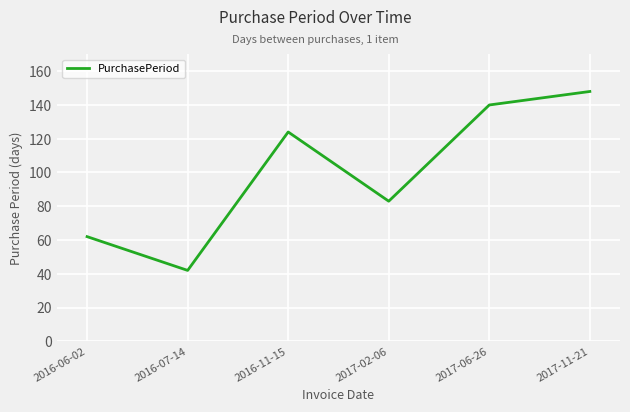

At which label is the value closest to 95?

2017-02-06